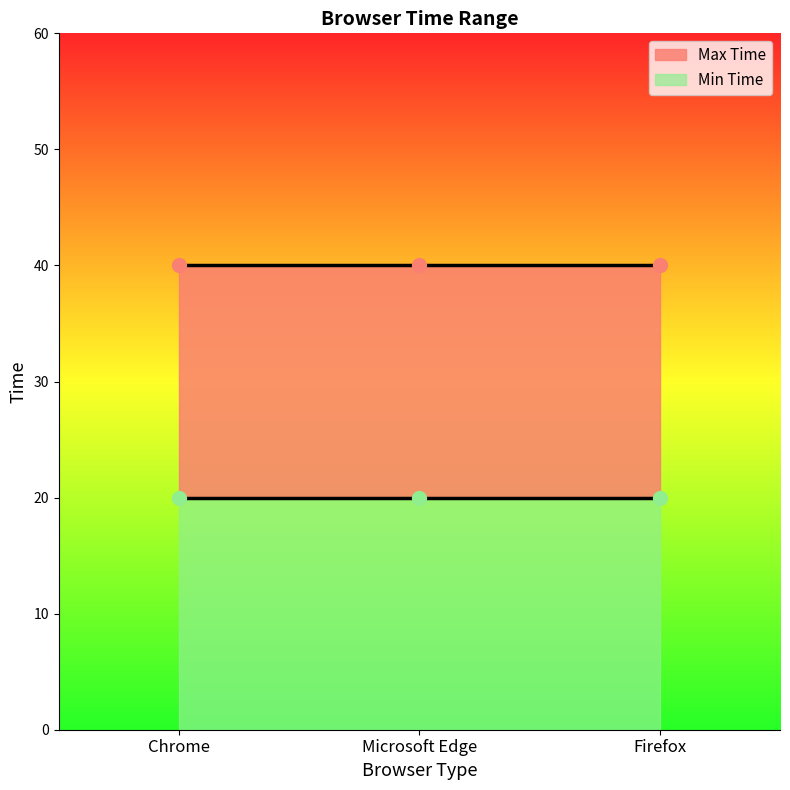

Which series has the largest total across all categories?

Max Time